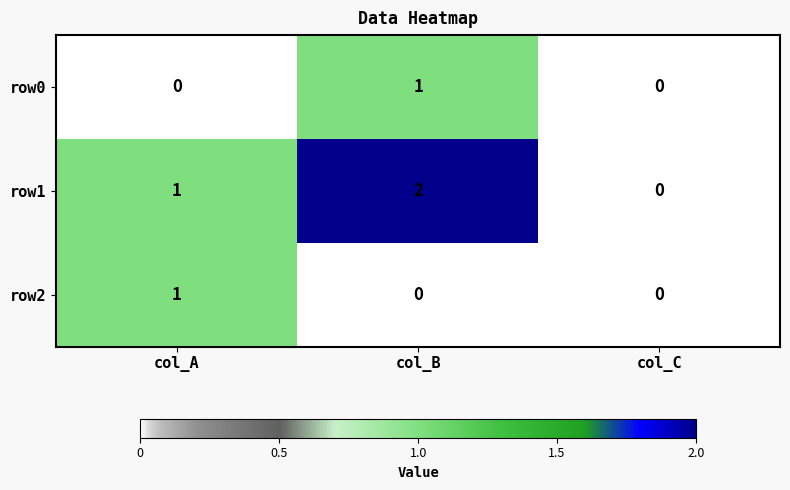

The value of row0 at col_A is 0. True or false?

True